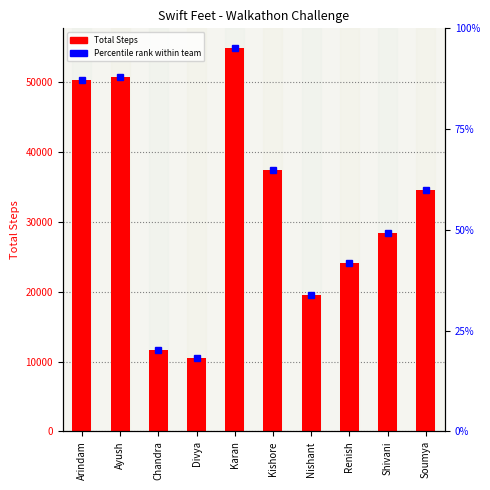

Is it true that the value at Chandra is 11665?

True